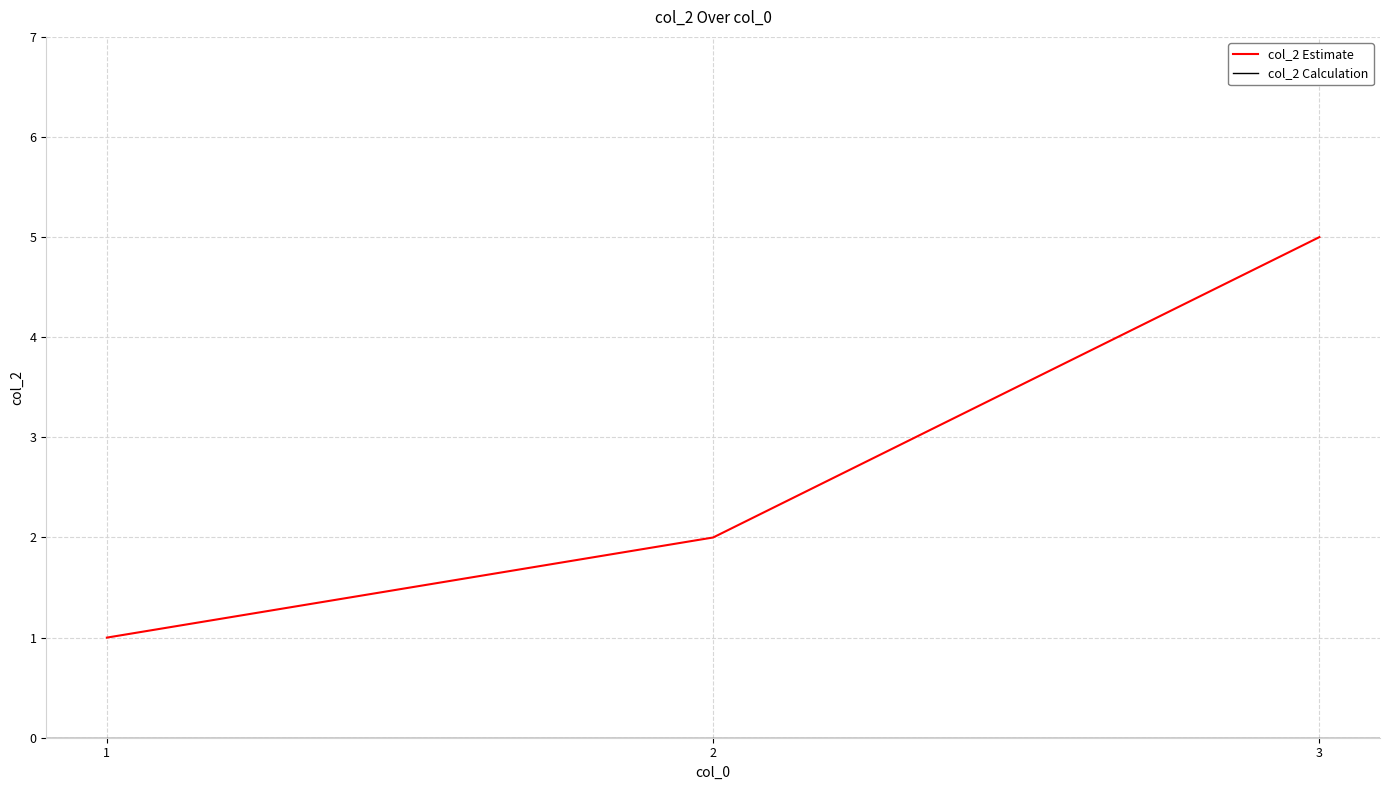

What is the value of the 1st point from the left?

1